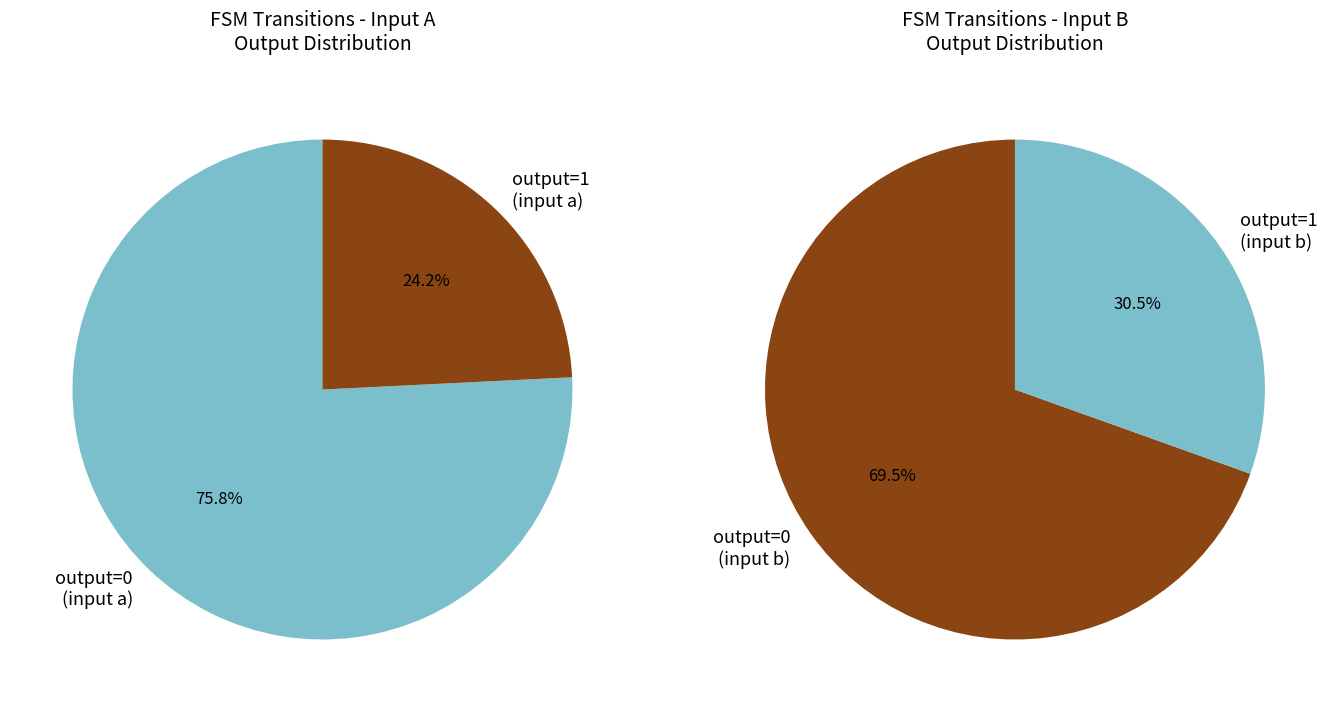

How many slices are in this pie chart?

4